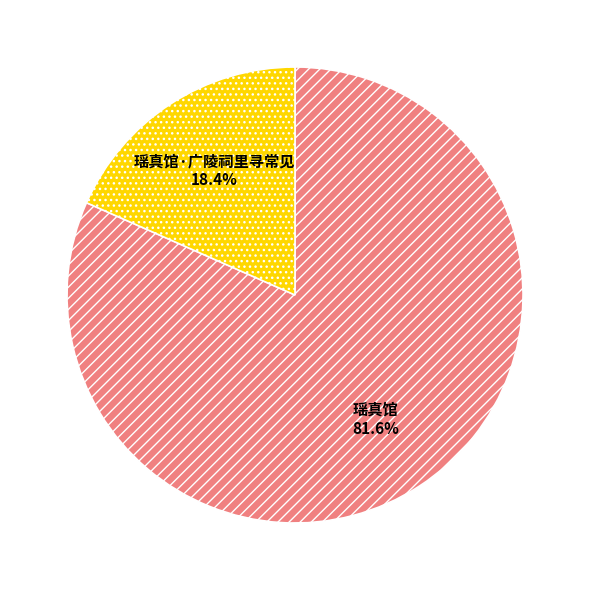

To the nearest percent, what percentage of the pie is 瑶真馆?

82%